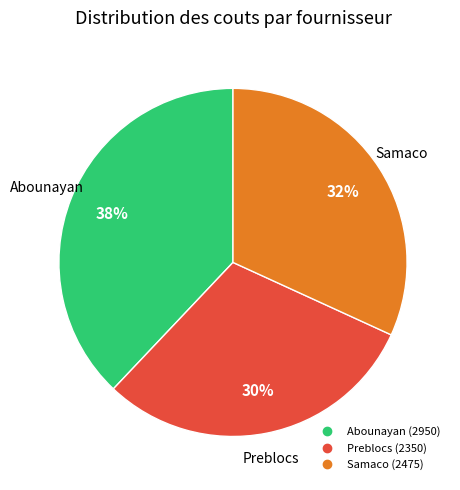

Count the number of slices in the pie.

3